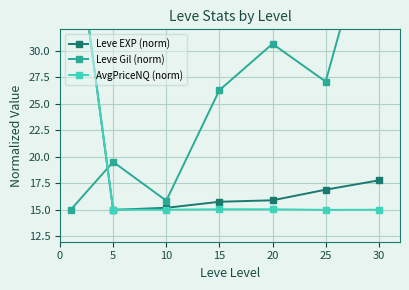

Where is AvgPriceNQ (norm) nearest to the value 30?

15